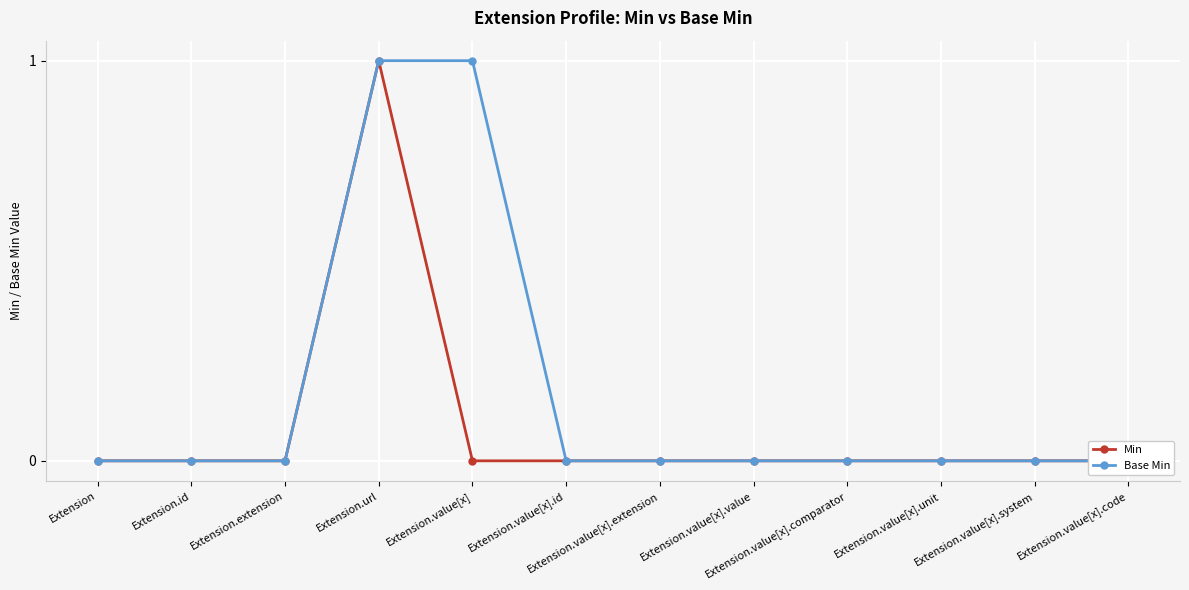

True or false: Base Min and Min cross at least once.

False